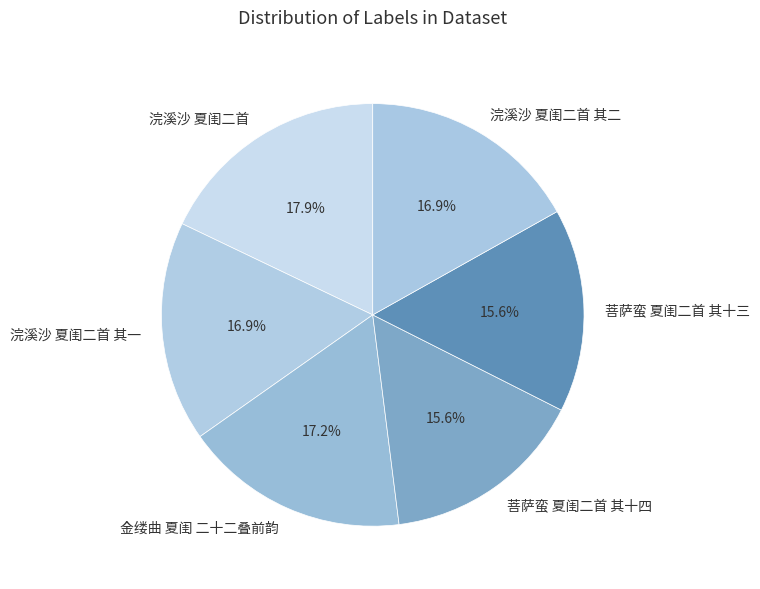

What is the ratio of the value at 浣溪沙 夏闺二首 其一 to the value at 菩萨蛮 夏闺二首 其十四?

1.1